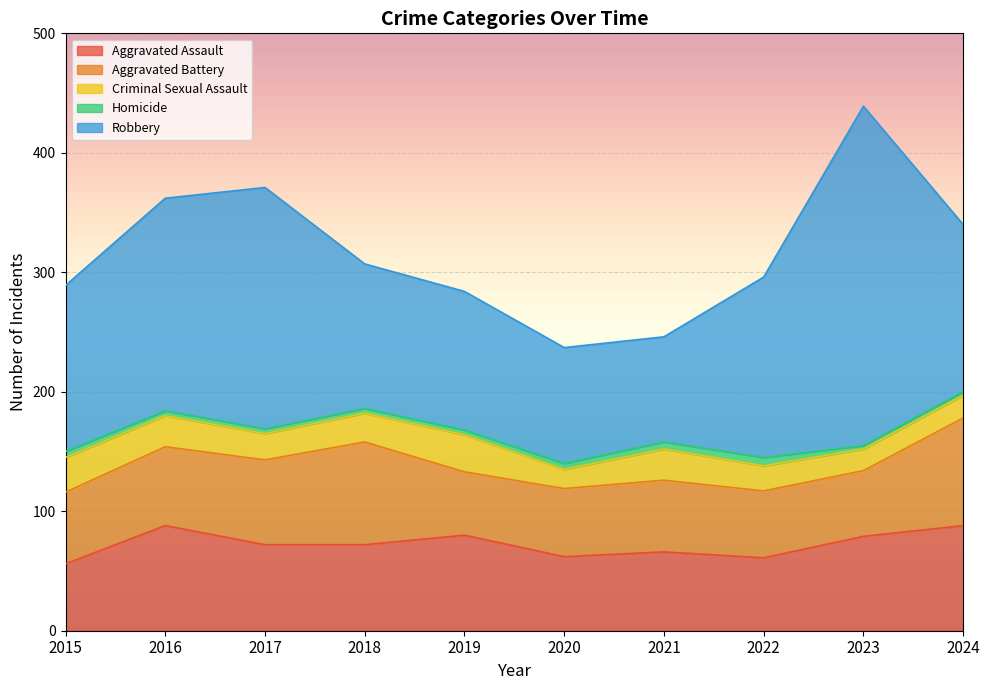

What is the total value across all series at 2023?

439